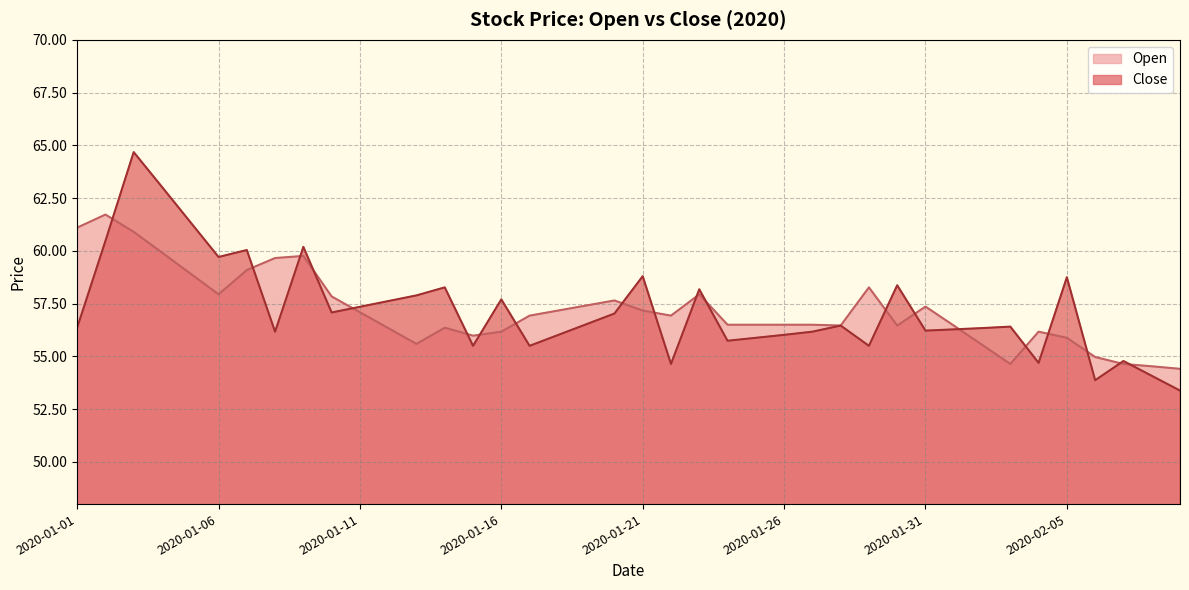

How many intersections are there between Close and Open?

20